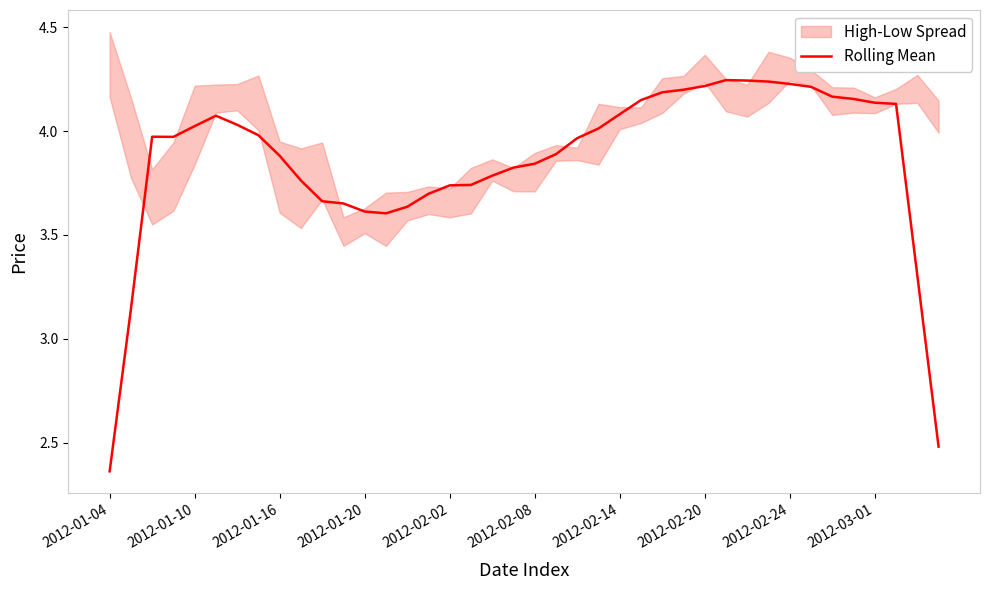

True or false: the data shows 6.6 at 15.

False